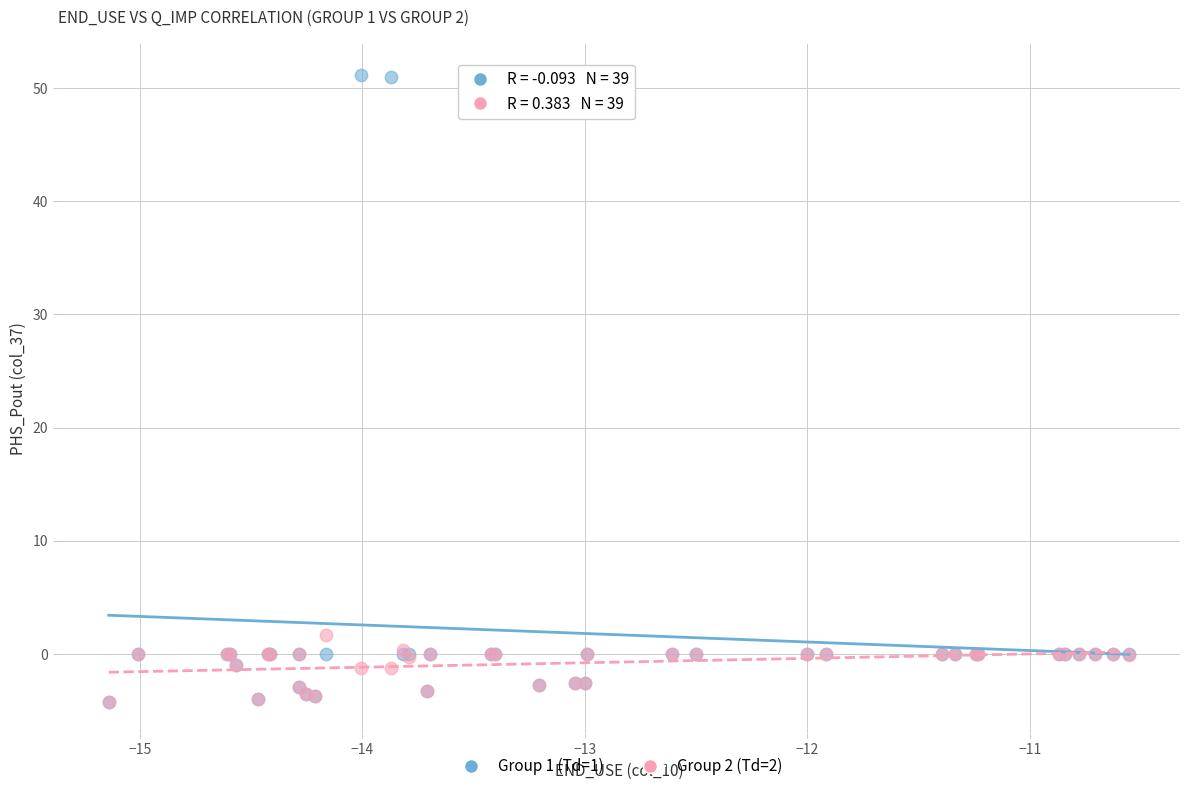

Which series reaches the maximum Y coordinate?

Group 1 (Td=1)